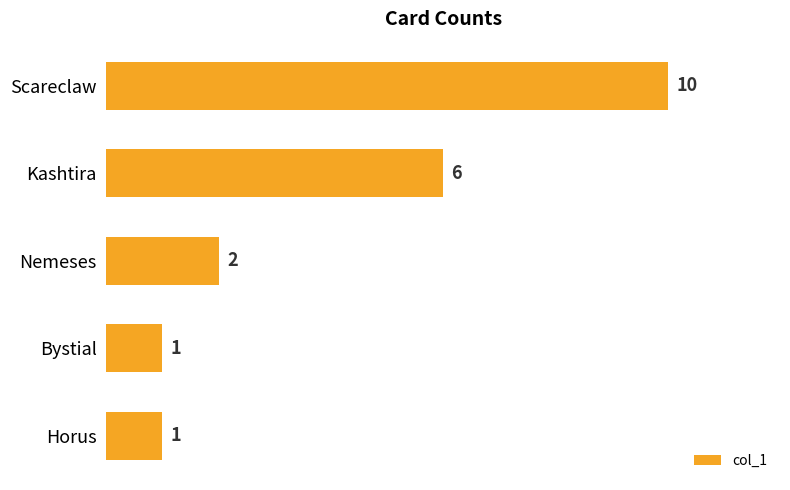

The value at Bystial is 0. True or false?

False